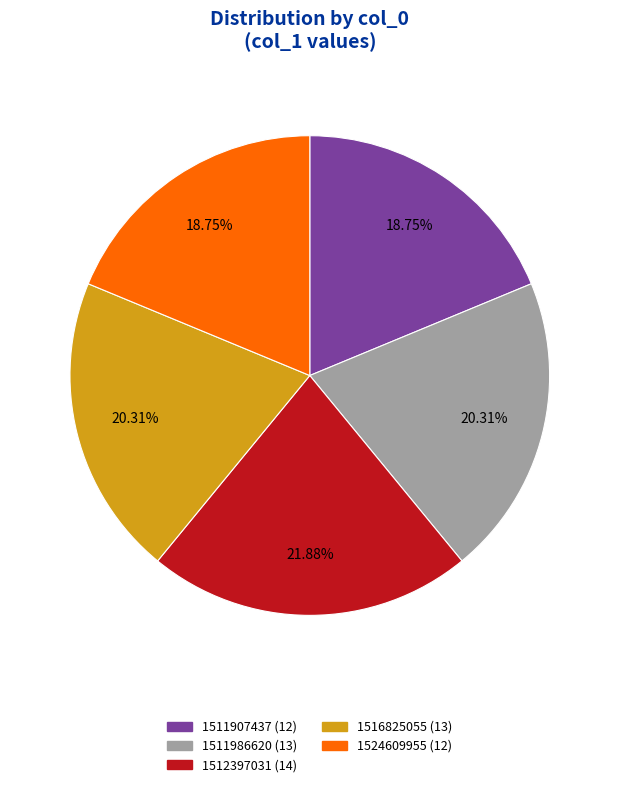

Does 1512397031 account for over 50% of the chart?

No